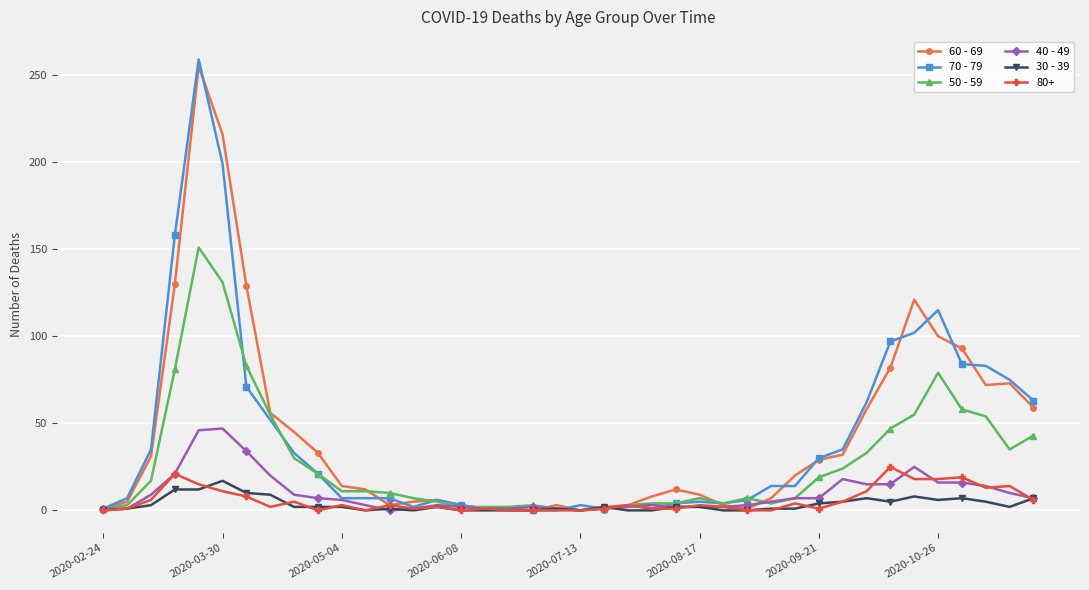

How many series are shown in this chart?

6